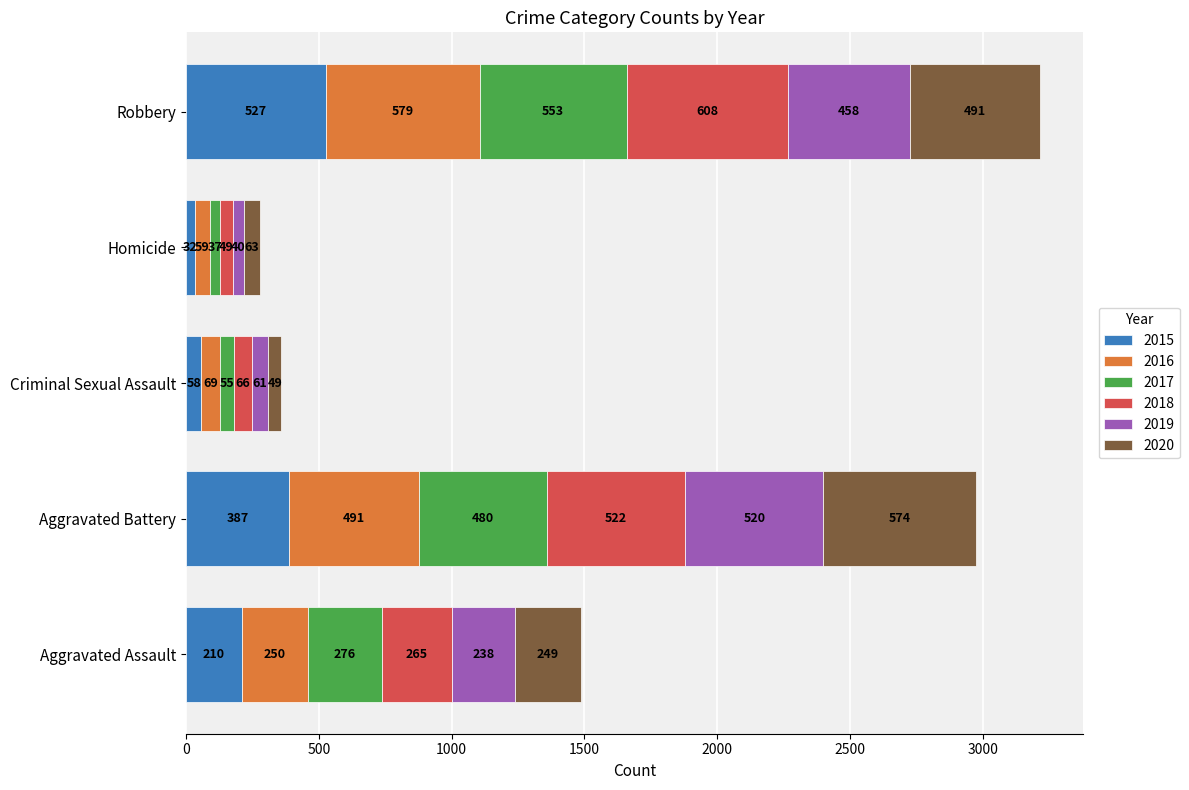

Is it true that 2015 equals 58 at Criminal Sexual Assault?

True